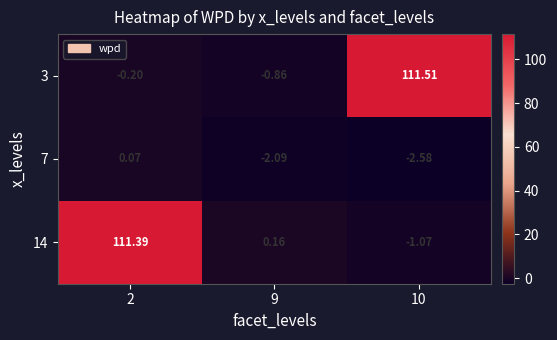

Is the value of 3 at 2 greater than the value of 7 at 9?

Yes